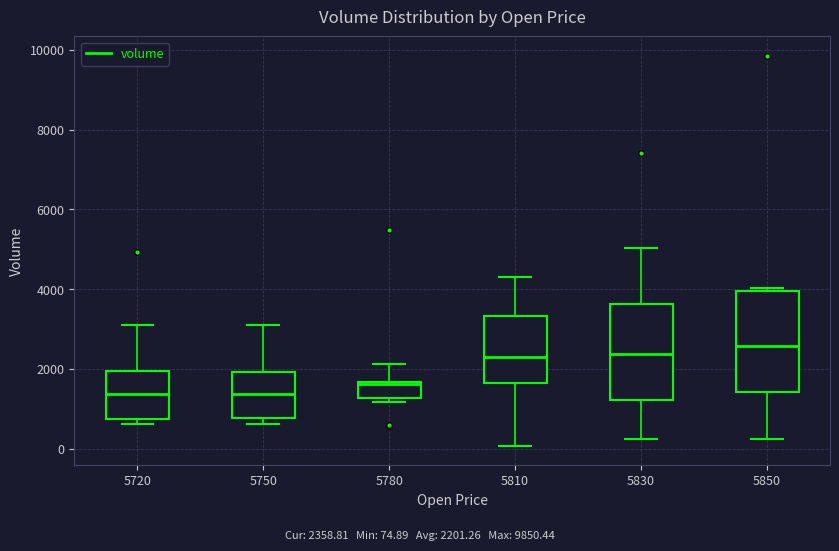

Which box has the highest median line?

5850